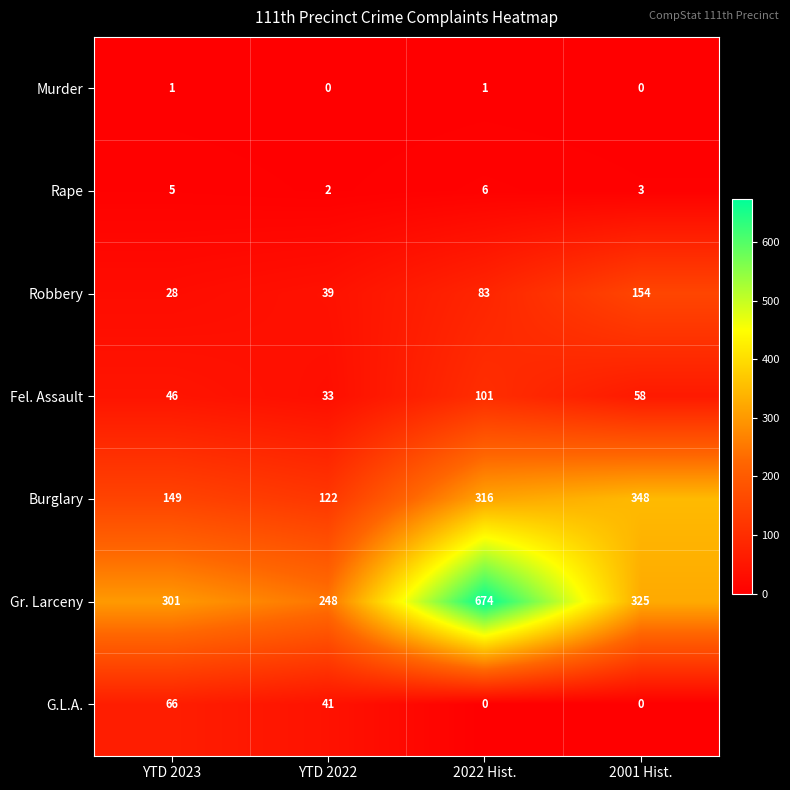

Reading left to right, what are all the values shown in this chart?

Murder: YTD 2023=1	YTD 2022=0	2022 Hist.=1	2001 Hist.=0
Rape: YTD 2023=5	YTD 2022=2	2022 Hist.=6	2001 Hist.=3
Robbery: YTD 2023=28	YTD 2022=39	2022 Hist.=83	2001 Hist.=154
Fel. Assault: YTD 2023=46	YTD 2022=33	2022 Hist.=101	2001 Hist.=58
Burglary: YTD 2023=149	YTD 2022=122	2022 Hist.=316	2001 Hist.=348
Gr. Larceny: YTD 2023=301	YTD 2022=248	2022 Hist.=674	2001 Hist.=325
G.L.A.: YTD 2023=66	YTD 2022=41	2022 Hist.=0	2001 Hist.=0